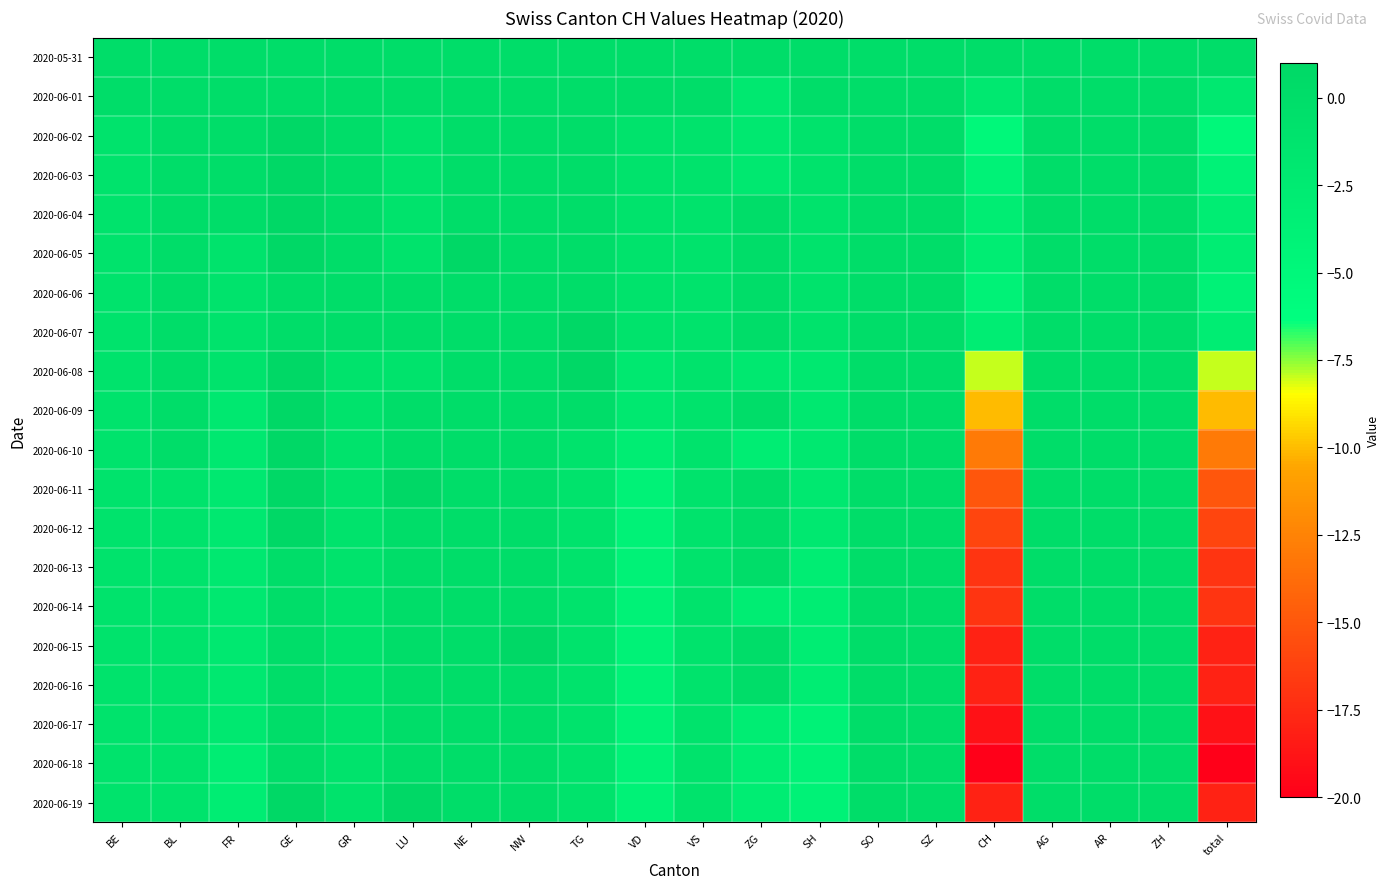

Which has a higher value, AR or FR?

AR